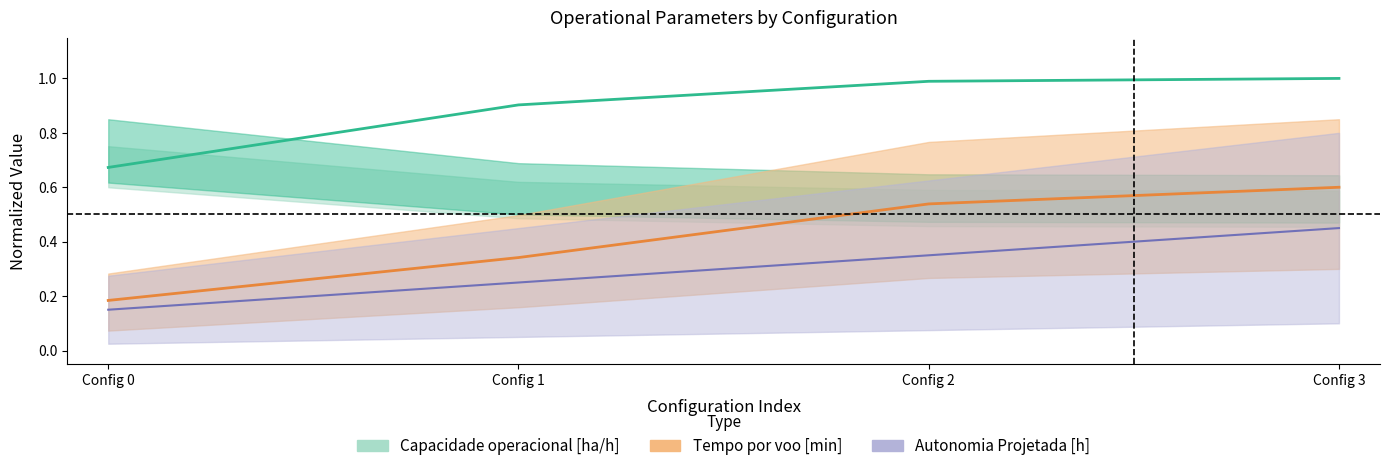

What is the difference between the Capacidade operacional [ha/h] values at Config 1 and Config 0?

0.2